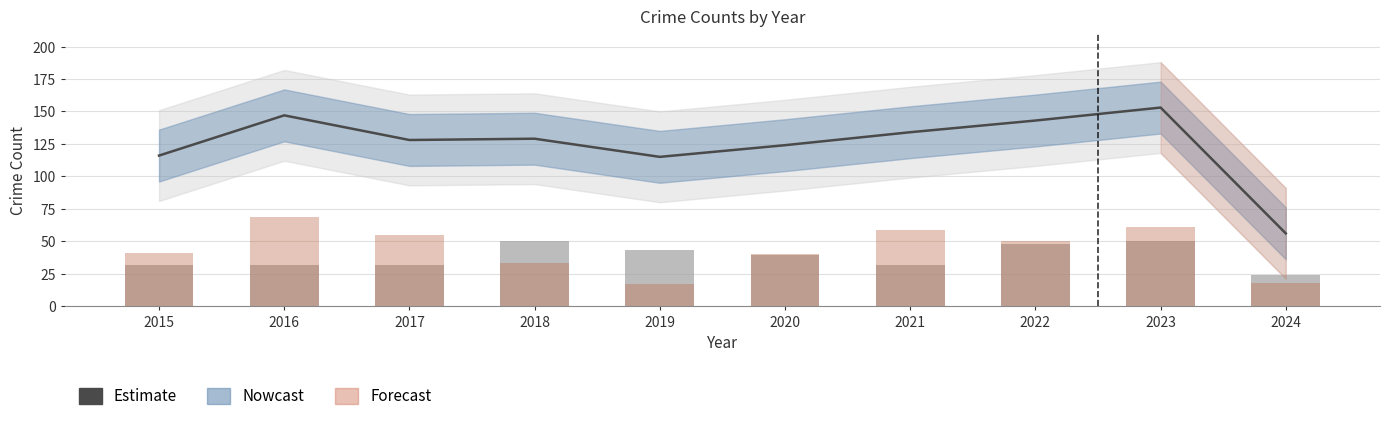

Where does the Estimate series first go above 129?

2016